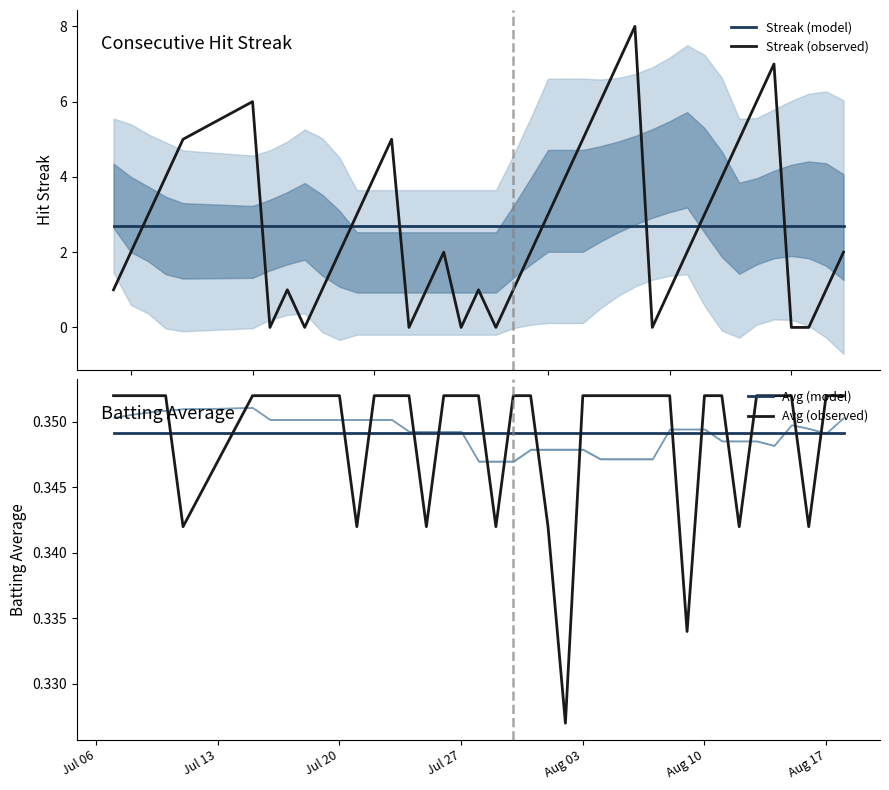

Reading right to left, list all the values displayed in this chart.

Streak (model): 2.7	2.7	2.7	2.7	2.7	2.7	2.7	2.7	2.7	2.7	2.7	2.7	2.7	2.7	2.7	2.7	2.7	2.7	2.7	2.7	2.7	2.7	2.7	2.7	2.7	2.7	2.7	2.7	2.7	2.7	2.7	2.7	2.7	2.7	2.7	2.7	2.7	2.7	2.7	2.7
Streak (observed): 2.0	1.0	0.0	0.0	7.0	6.0	5.0	4.0	3.0	2.0	1.0	0.0	8.0	7.0	6.0	5.0	4.0	3.0	2.0	1.0	0.0	1.0	0.0	2.0	1.0	0.0	5.0	4.0	3.0	2.0	1.0	0.0	1.0	0.0	6.0	5.0	4.0	3.0	2.0	1.0
Avg (model): 0.3	0.3	0.3	0.3	0.3	0.3	0.3	0.3	0.3	0.3	0.3	0.3	0.3	0.3	0.3	0.3	0.3	0.3	0.3	0.3	0.3	0.3	0.3	0.3	0.3	0.3	0.3	0.3	0.3	0.3	0.3	0.3	0.3	0.3	0.3	0.3	0.3	0.3	0.3	0.3
Avg (observed): 0.4	0.4	0.3	0.4	0.4	0.4	0.3	0.4	0.4	0.3	0.4	0.4	0.4	0.4	0.4	0.4	0.3	0.3	0.4	0.4	0.3	0.4	0.4	0.4	0.3	0.4	0.4	0.4	0.3	0.4	0.4	0.4	0.4	0.4	0.4	0.3	0.4	0.4	0.4	0.4